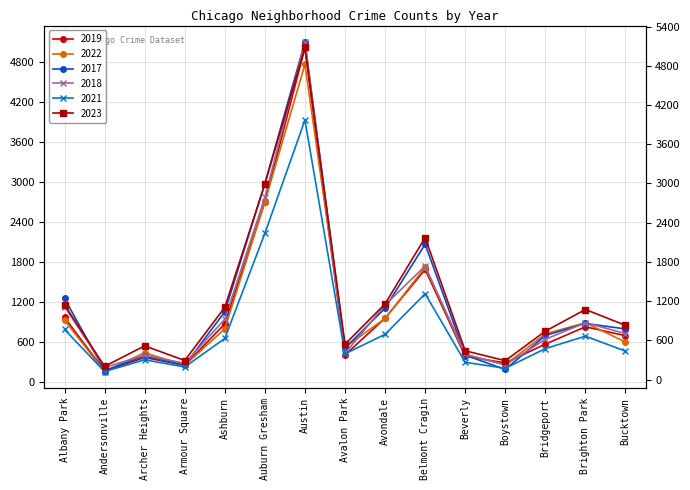

Is the value of 2022 at Archer Heights greater than the value of 2017 at Beverly?

Yes